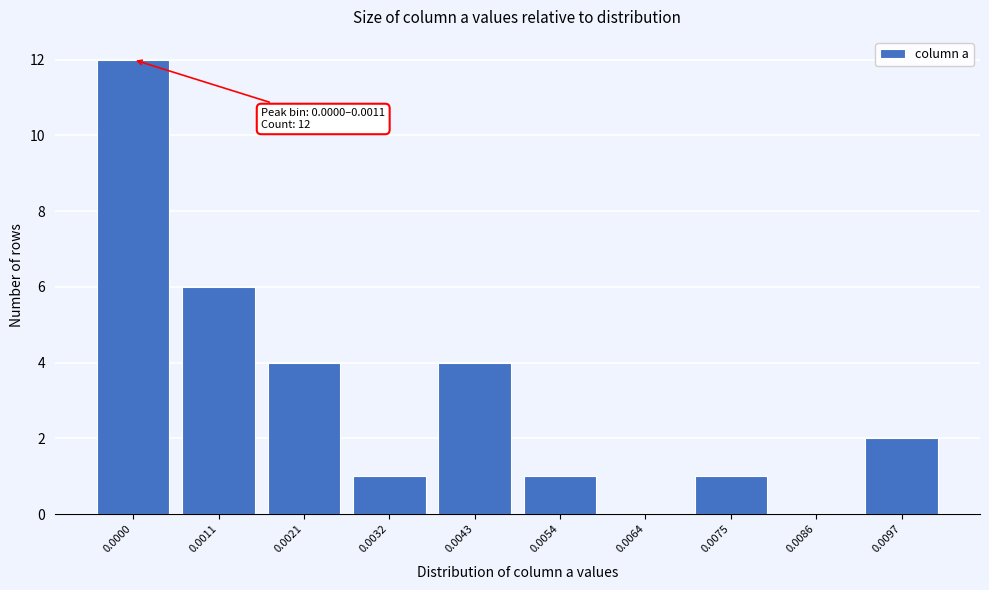

Reading left to right, list all the values displayed in this chart.

0.0000=12	0.0011=6	0.0021=4	0.0032=1	0.0043=4	0.0054=1	0.0064=0	0.0075=1	0.0086=0	0.0097=2